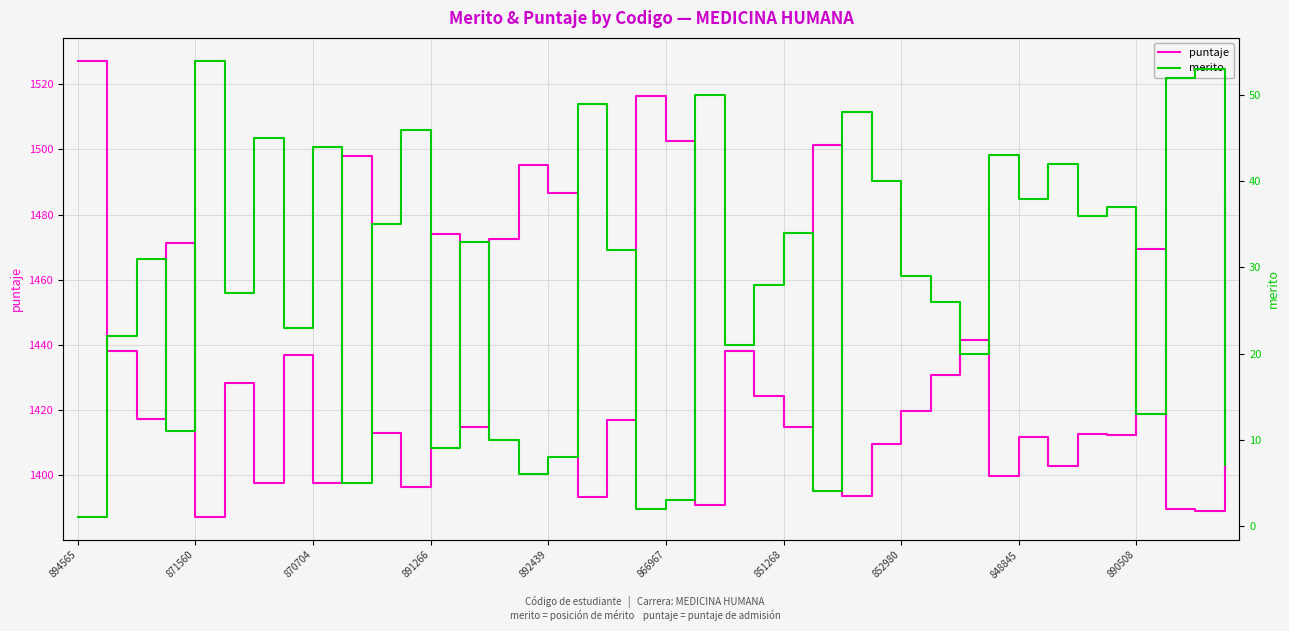

How many interior local valleys does the merito series have?

13